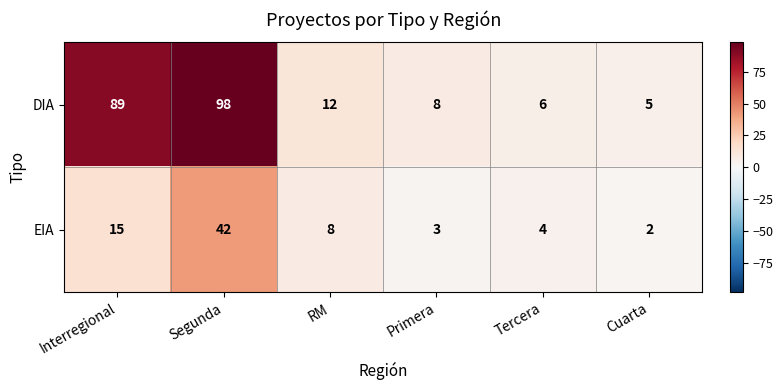

True or false: DIA has a value of 5 at Cuarta.

True